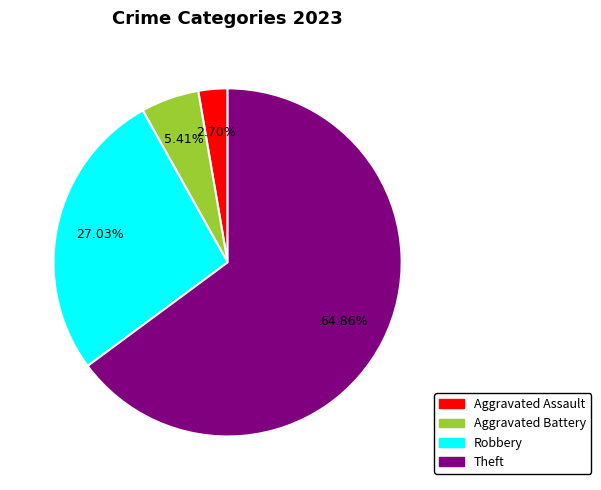

To the nearest percent, what is the difference between the Aggravated Assault and Robbery slice percentages?

24%